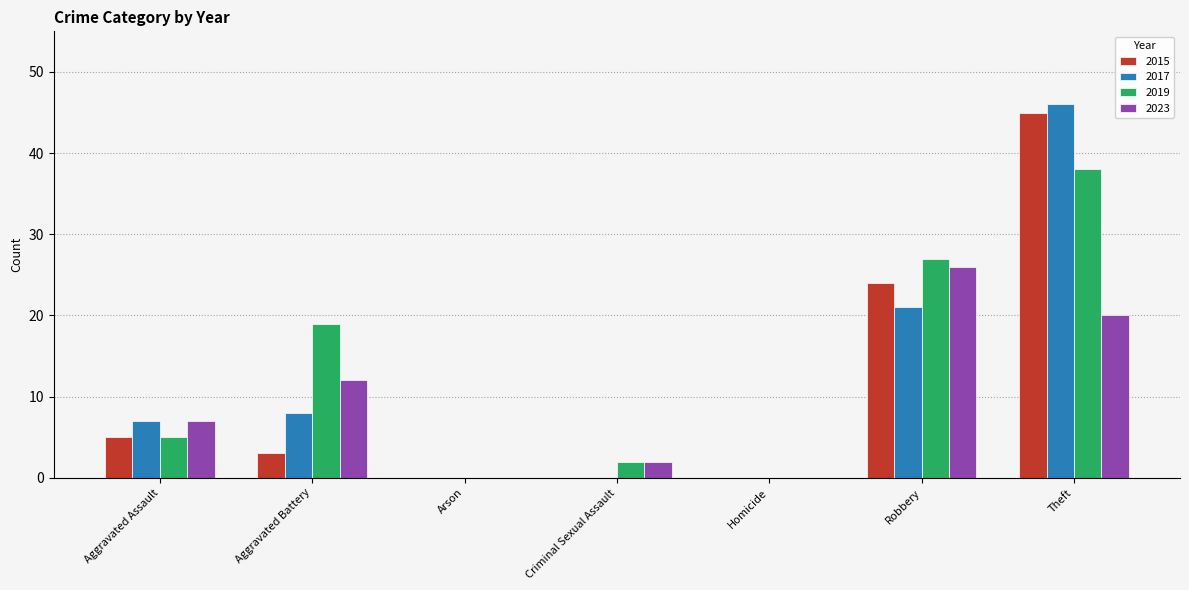

What are all the series names shown in the legend?

2015, 2017, 2019, 2023